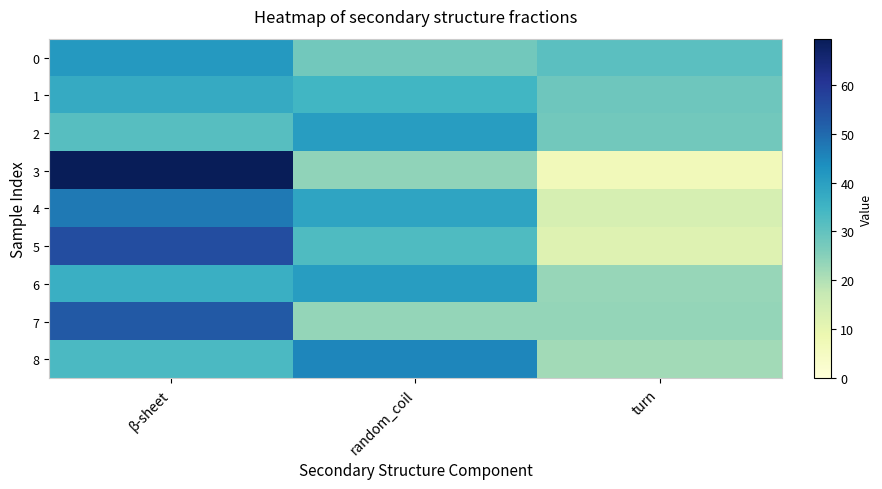

Between β-sheet and random_coil, which is larger?

β-sheet